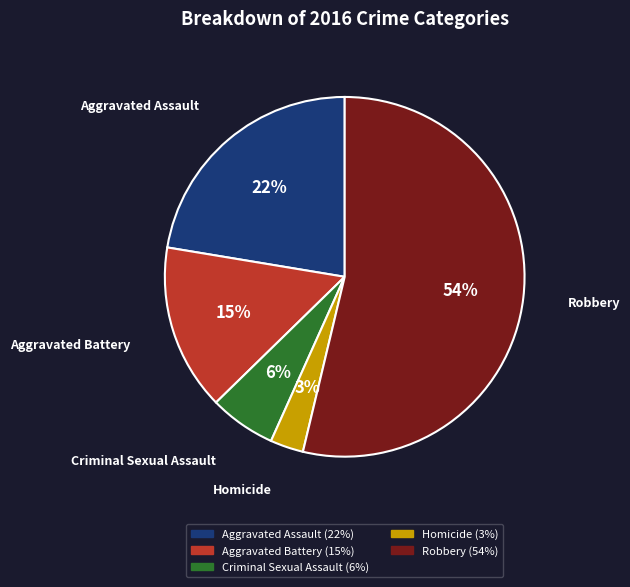

How many slices are in this pie chart?

5